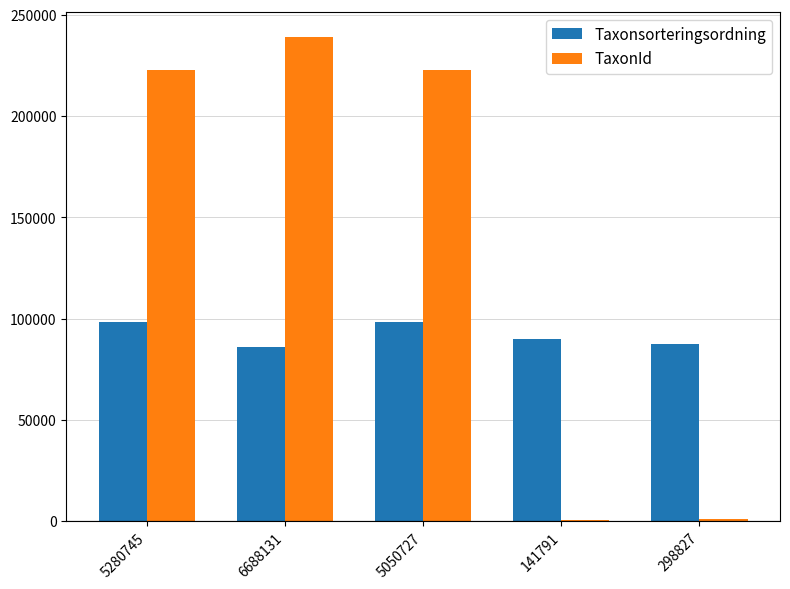

What is the sum of the Taxonsorteringsordning values at 6688131 and 5280745?

184624